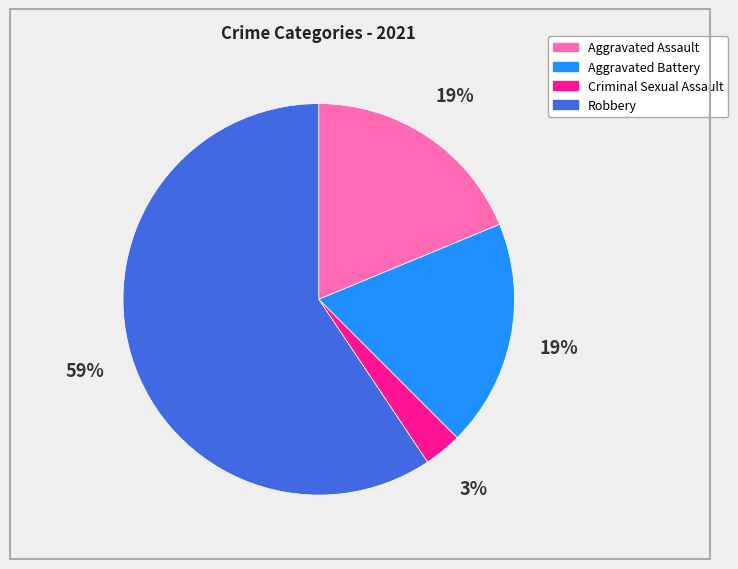

To the nearest percent, what percentage of the pie is Aggravated Assault?

19%